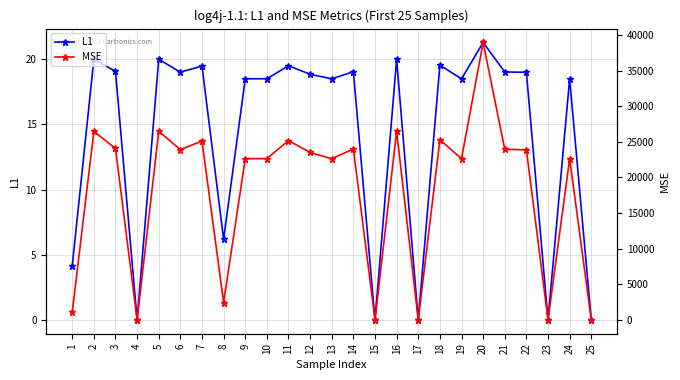

What is the difference between the maximum and minimum values in the L1 series?

21.3